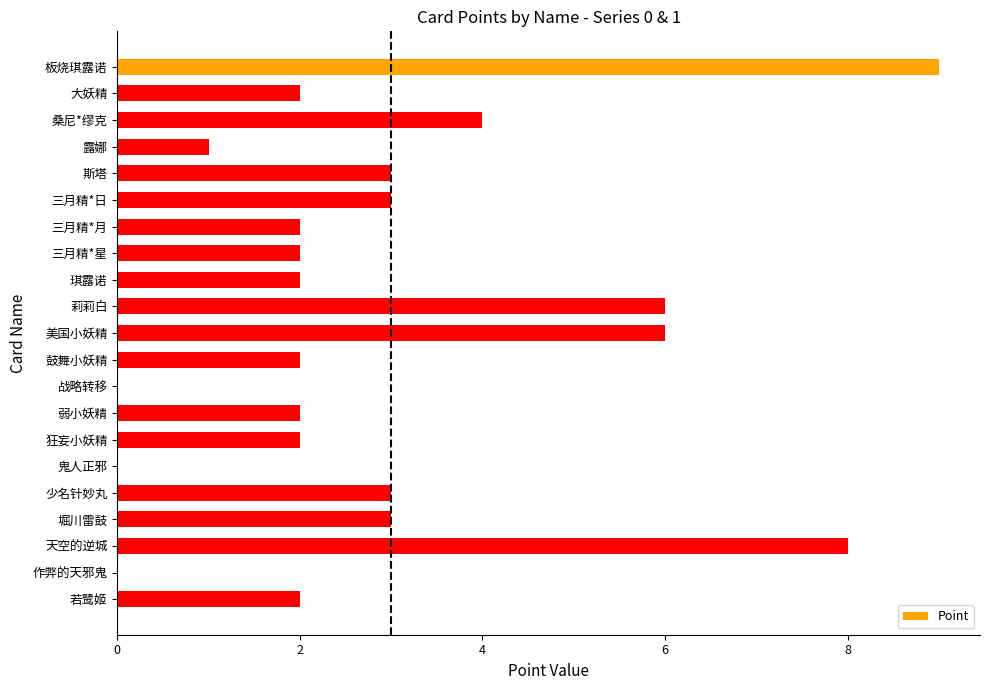

What is the average value?

3